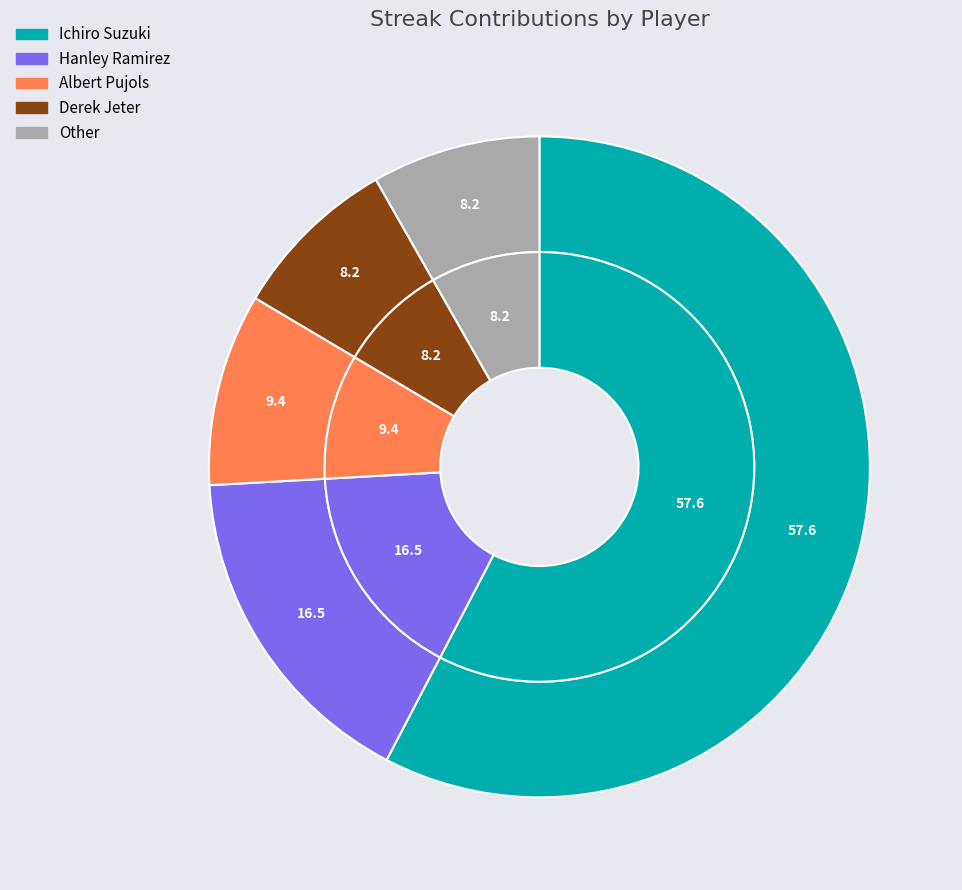

Is there a majority slice in this chart?

Yes